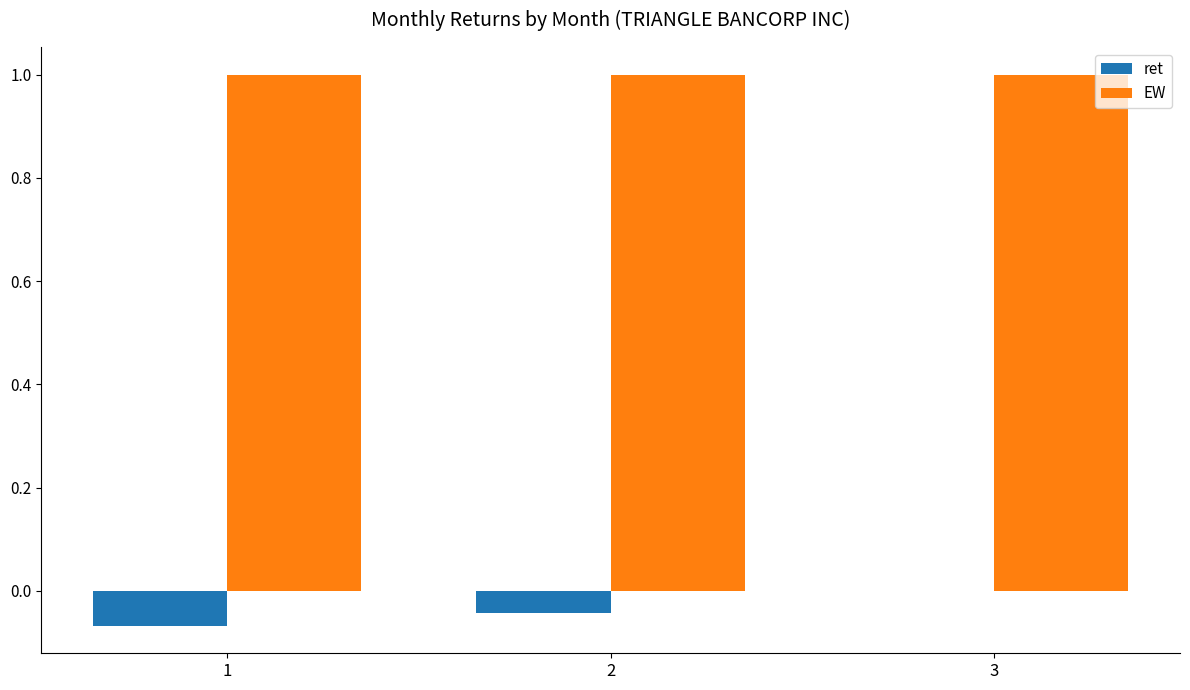

What is the average value of the EW series?

1.0